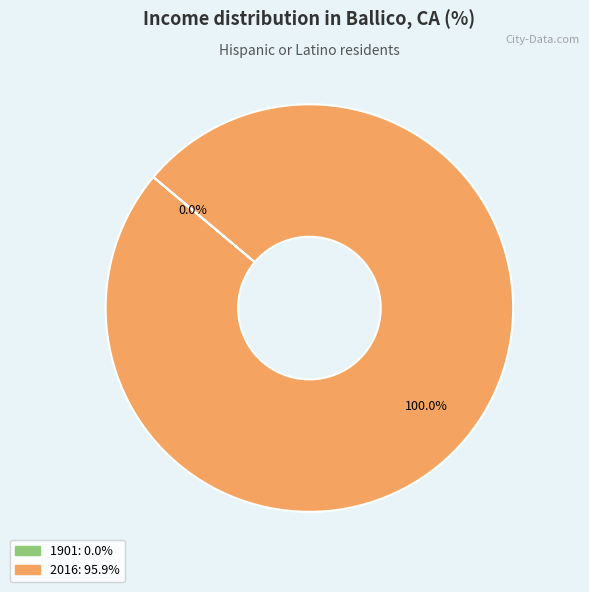

Count the number of slices in the pie.

2